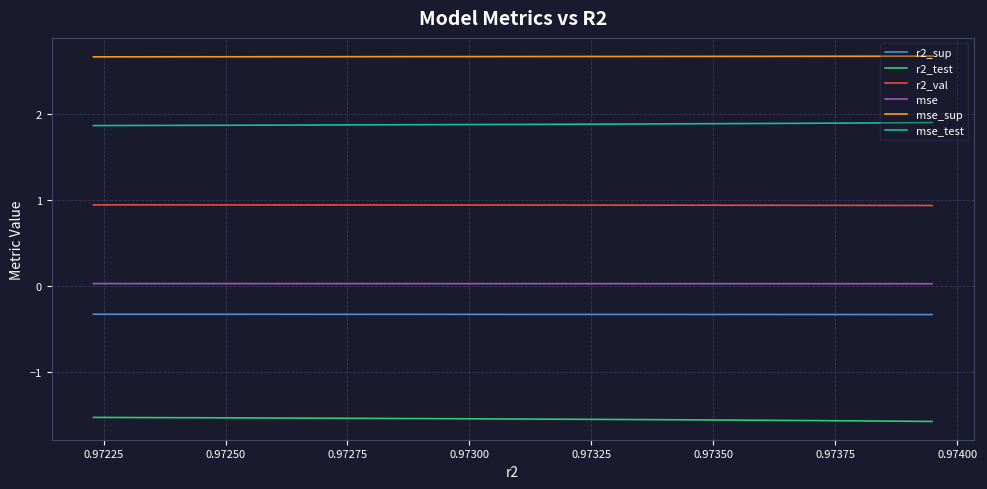

What is the lowest value of the r2_sup series?

-0.3